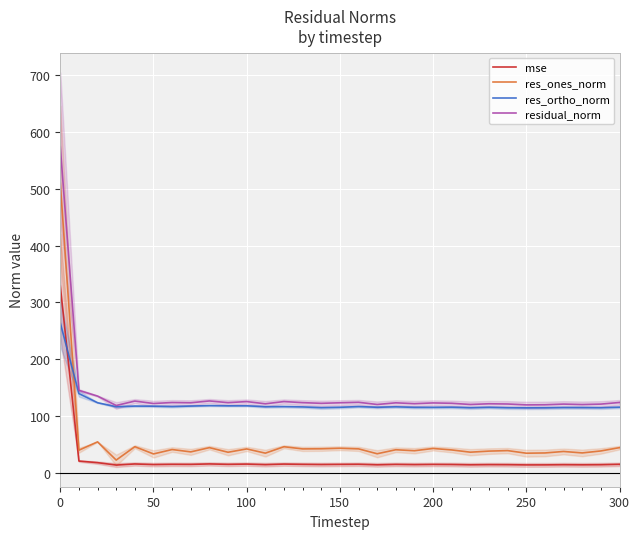

Reading left to right, transcribe all the data shown in this chart.

mse: 329.4	21.2	18.3	14.1	16.0	15.0	15.4	15.3	16.1	15.3	15.8	14.8	15.8	15.3	15.0	15.3	15.5	14.6	15.3	14.9	15.2	15.1	14.6	14.9	14.8	14.4	14.4	14.7	14.5	14.7	15.4
res_ones_norm: 509.6	40.3	54.9	22.9	46.4	33.7	41.4	37.3	44.7	36.7	42.5	35.1	46.3	42.5	42.7	43.7	42.6	34.0	41.1	39.3	43.3	40.7	36.8	38.7	39.5	35.0	35.4	38.0	35.5	38.9	44.7
res_ortho_norm: 264.0	139.8	123.7	116.6	117.8	117.6	117.0	117.9	118.7	118.3	118.4	116.7	116.9	116.4	115.0	115.7	117.0	115.7	116.5	115.6	115.5	115.8	114.9	115.6	114.9	114.7	114.8	115.2	115.2	114.9	115.8
residual_norm: 573.9	145.5	135.4	118.9	126.6	122.4	124.1	123.6	126.8	123.9	125.7	121.8	125.8	123.9	122.7	123.6	124.5	120.6	123.6	122.1	123.4	122.8	120.6	121.9	121.5	119.9	120.1	121.3	120.5	121.3	124.2